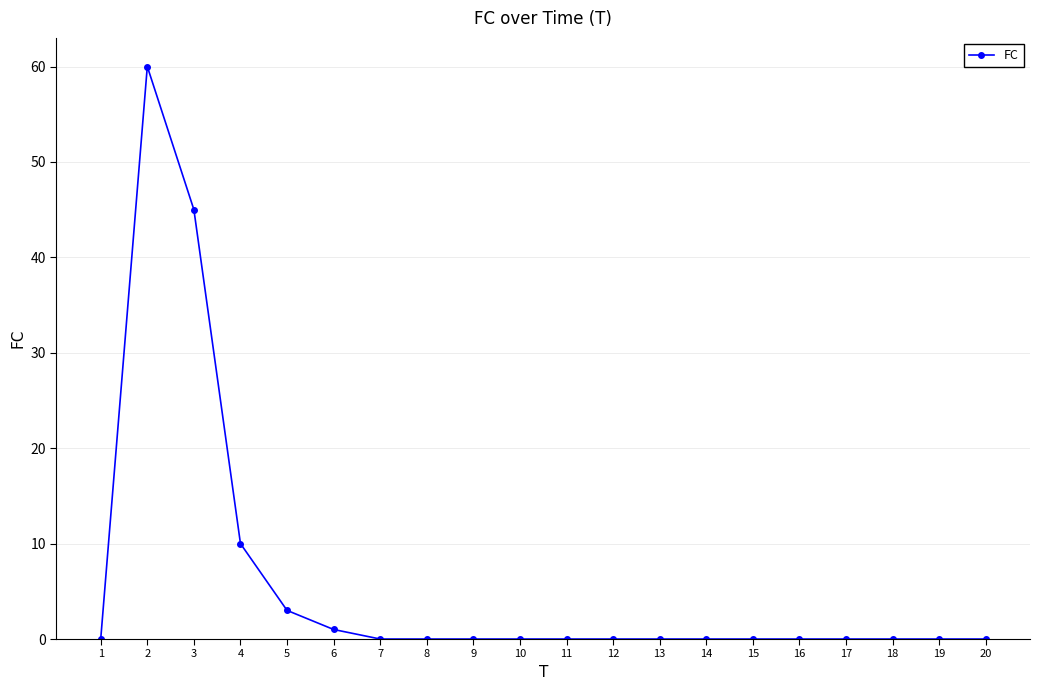

How many distinct data groups are displayed?

1